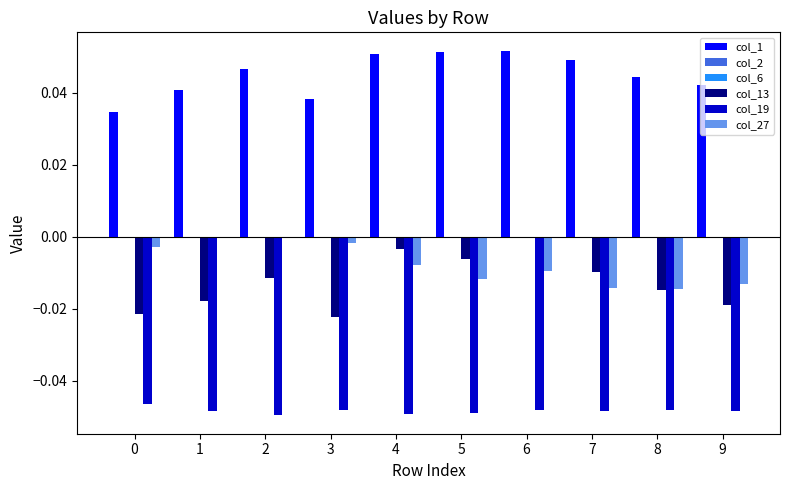

Reading left to right, extract all data points from this chart.

col_1: 0=0.0	1=0.0	2=0.0	3=0.0	4=0.1	5=0.1	6=0.1	7=0.0	8=0.0	9=0.0
col_2: 0=0.0	1=0.0	2=0.0	3=0.0	4=0.0	5=0.0	6=0.0	7=0.0	8=0.0	9=0.0
col_6: 0=0.0	1=0.0	2=0.0	3=0.0	4=0.0	5=0.0	6=0.0	7=0.0	8=0.0	9=0.0
col_13: 0=-0.0	1=-0.0	2=-0.0	3=-0.0	4=-0.0	5=-0.0	6=0.0	7=-0.0	8=-0.0	9=-0.0
col_19: 0=-0.0	1=-0.0	2=-0.0	3=-0.0	4=-0.0	5=-0.0	6=-0.0	7=-0.0	8=-0.0	9=-0.0
col_27: 0=-0.0	1=0.0	2=0.0	3=-0.0	4=-0.0	5=-0.0	6=-0.0	7=-0.0	8=-0.0	9=-0.0